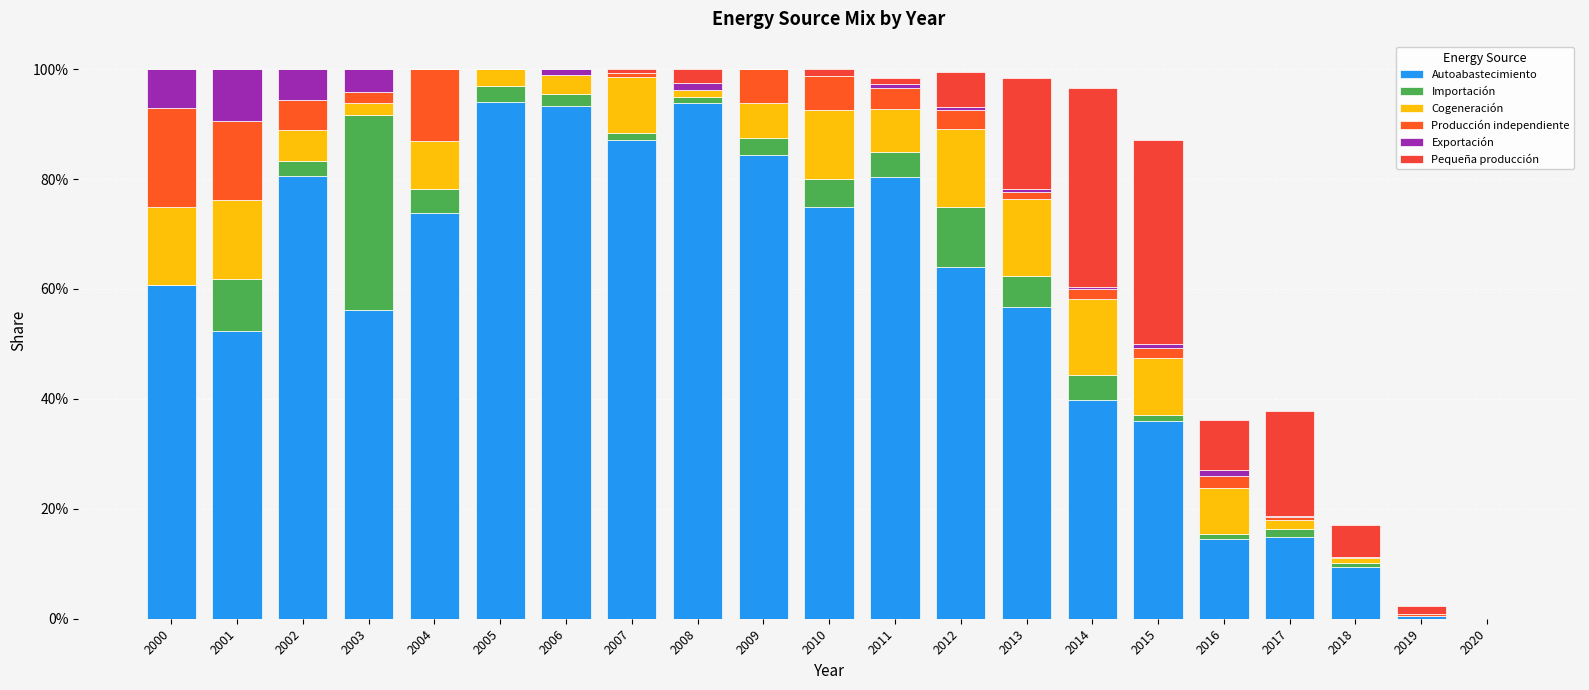

Rank the categories by Exportación value from lowest to highest.

2004, 2005, 2007, 2009, 2010, 2018, 2019, 2020, 2017, 2014, 2012, 2011, 2013, 2015, 2016, 2006, 2008, 2003, 2002, 2000, 2001